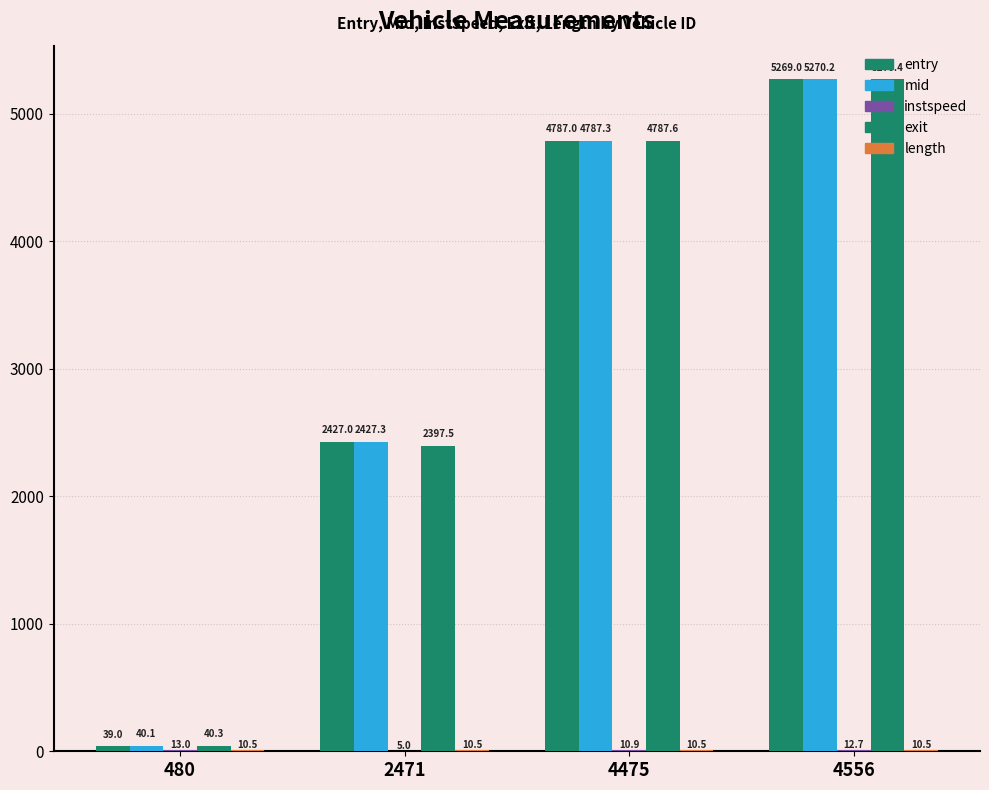

Are the bars horizontal?

No